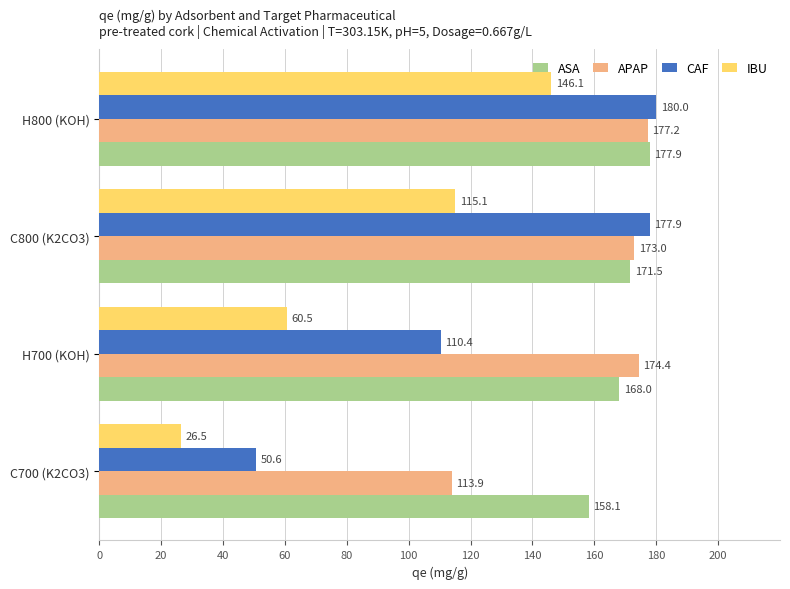

Which series has the largest range (max minus min)?

CAF